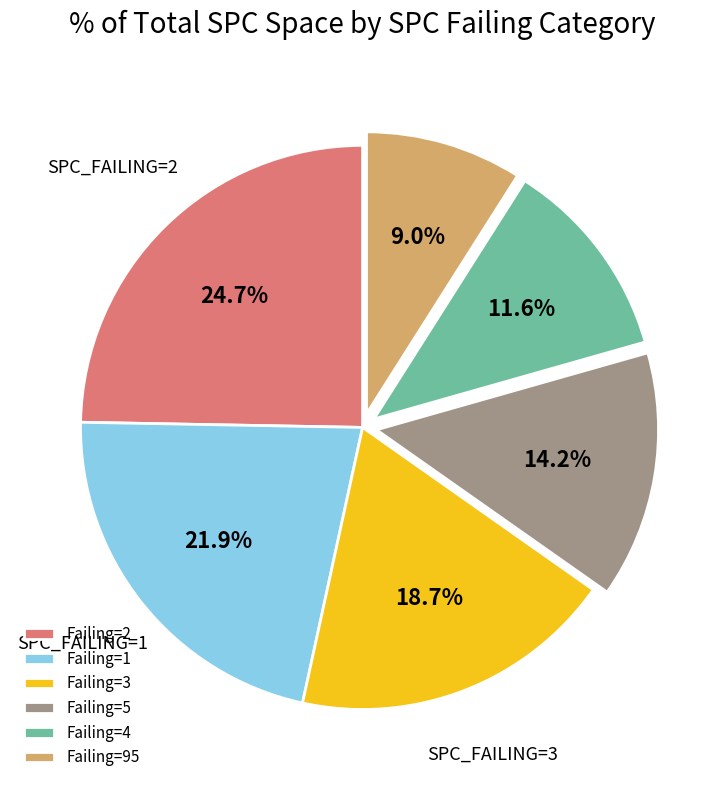

What is the smallest slice in the pie chart?

Failing=95